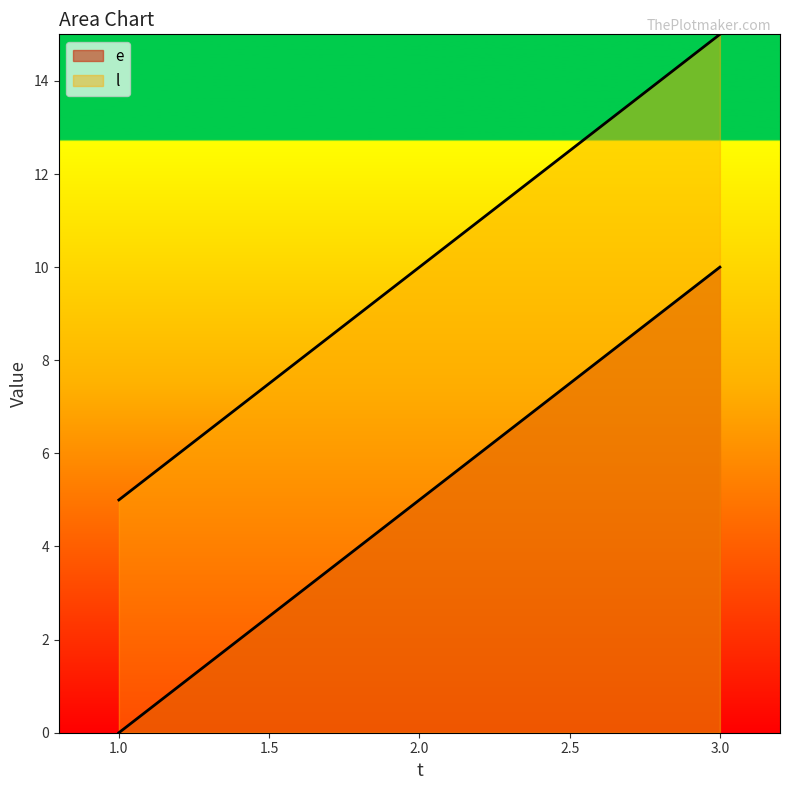

At 1, list the series in order from largest to smallest.

l, e